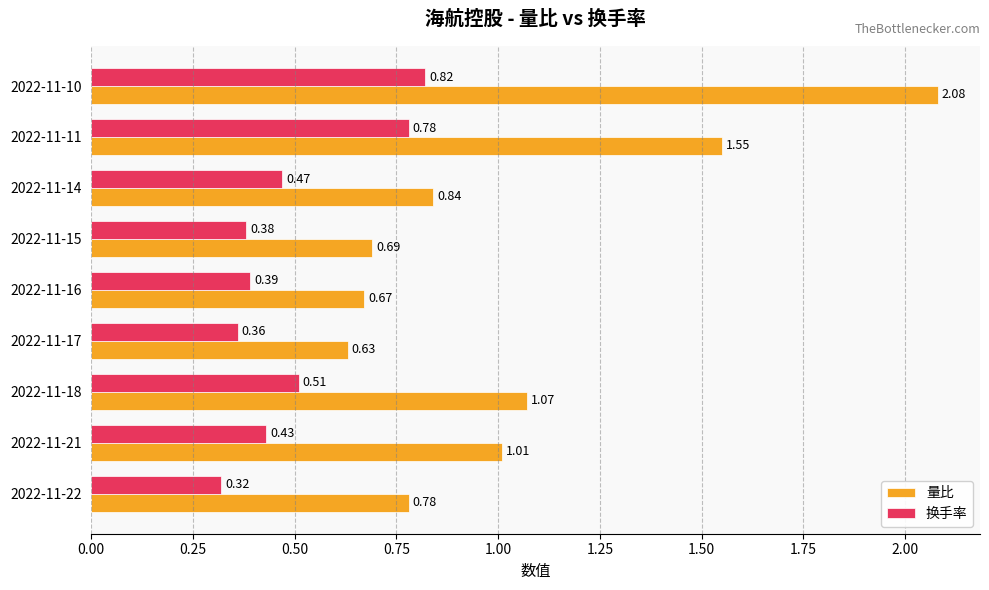

Count the 换手率 values in the range 0 to 1.

9